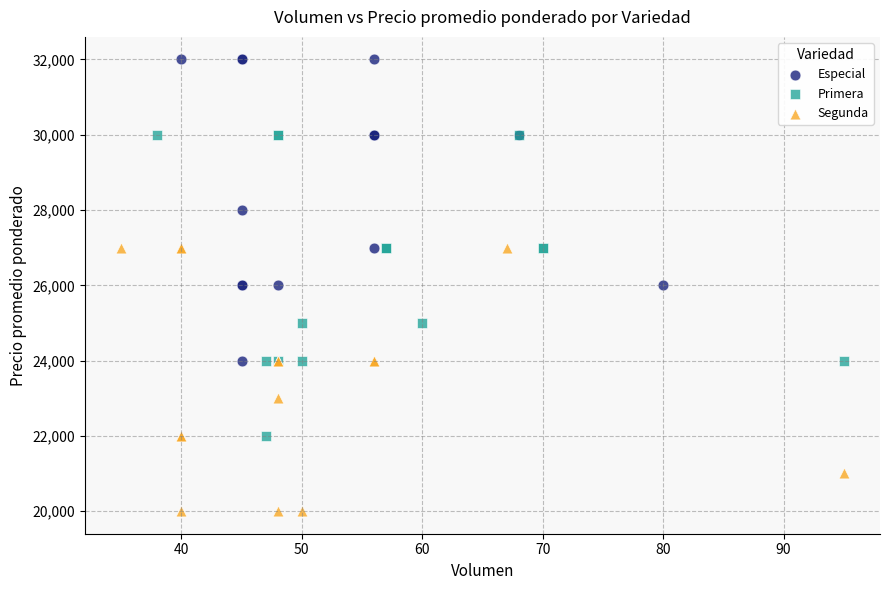

Which series contains the lowest Y value?

Segunda